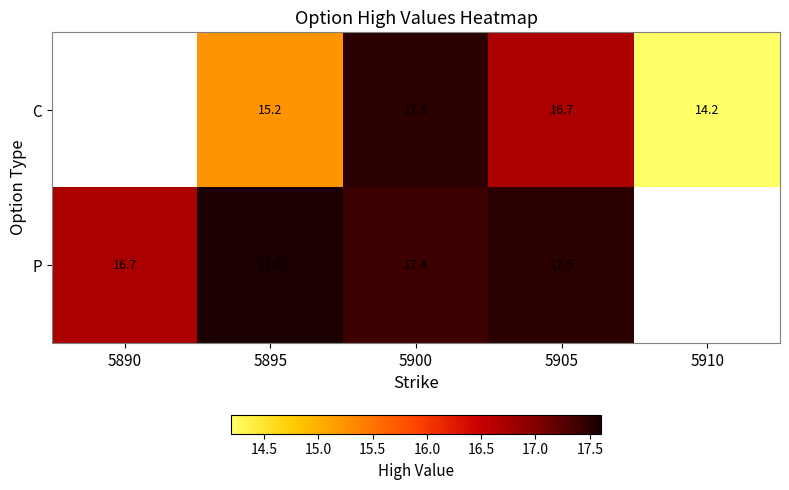

What is the approximate value of C at 5910?

14.2